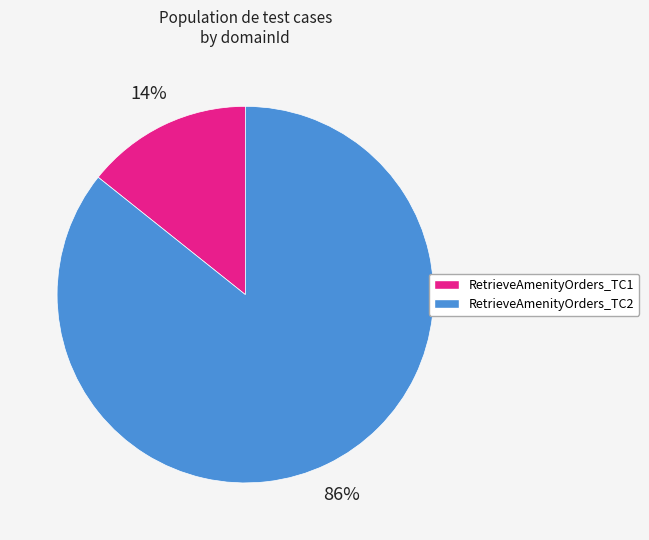

Does RetrieveAmenityOrders_TC1 represent more than half of the total?

No